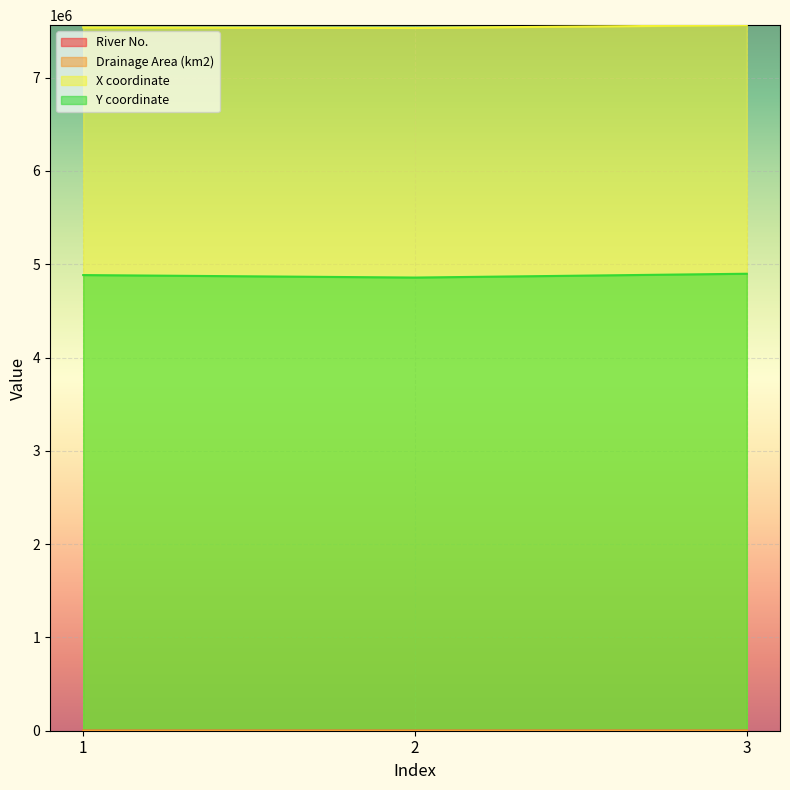

At which label is X coordinate closest to 7547712?

1